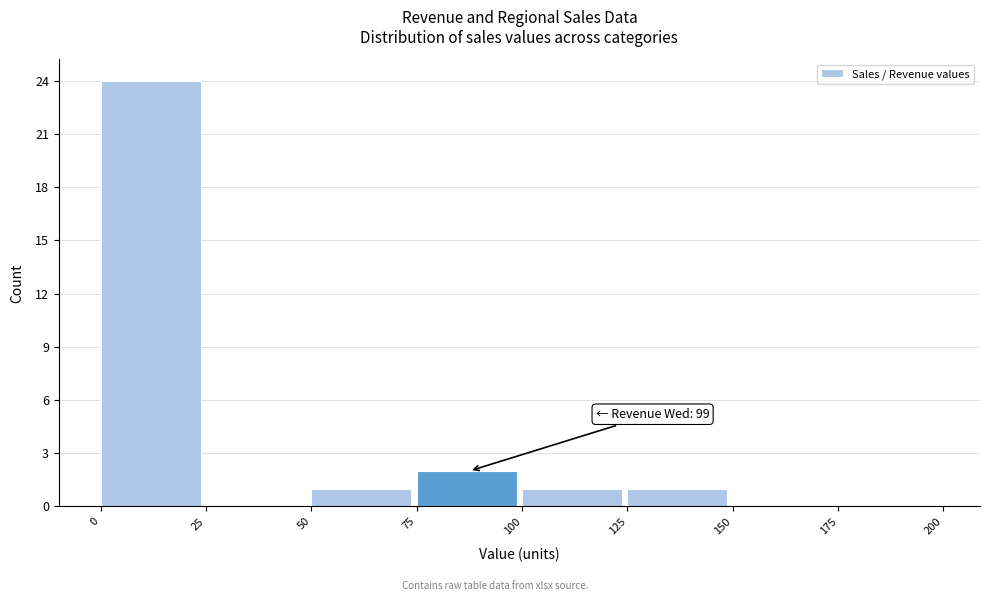

Over which range of the x-axis is the bar tallest?

0 to 25